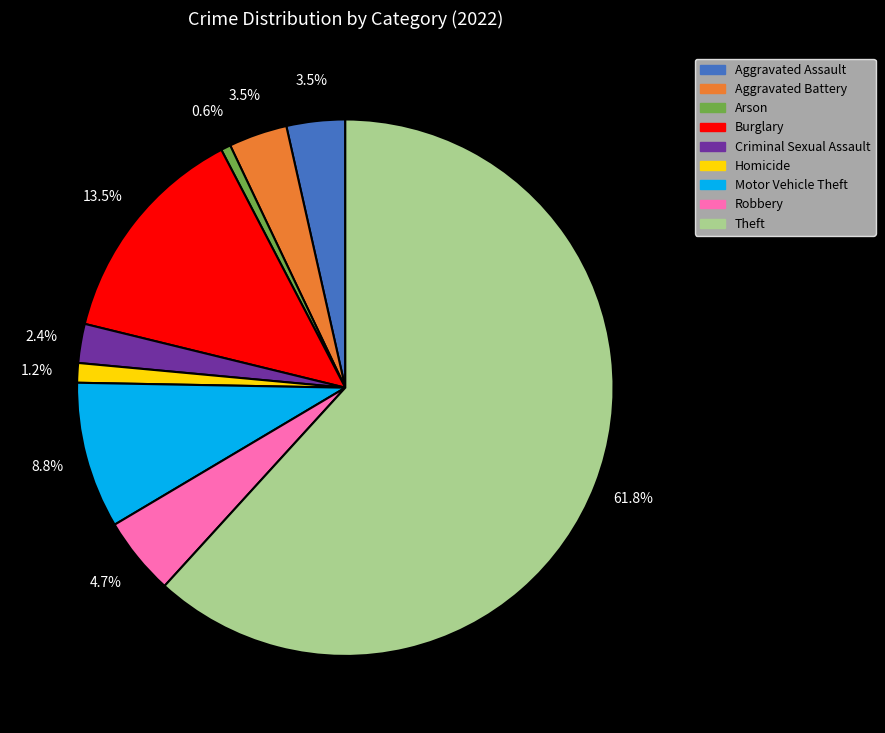

What percentage is NOT represented by Aggravated Battery?

96.5%